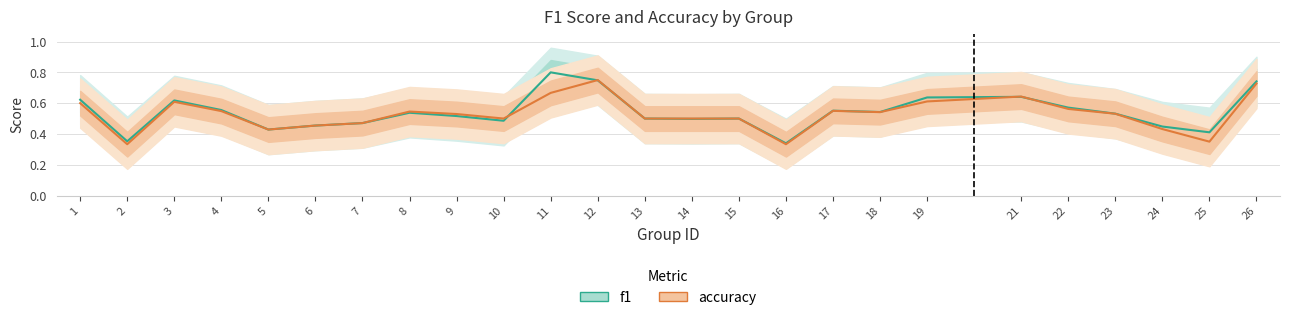

Which category has the lowest value across all series?

2